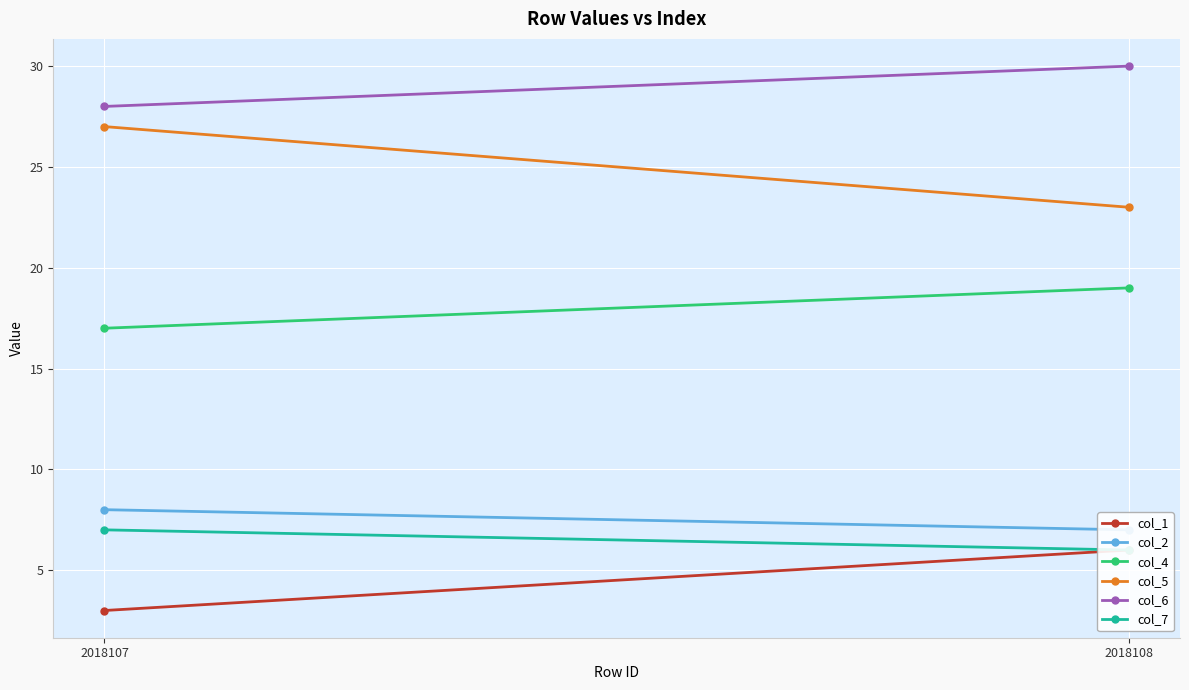

What is the value of the col_6 point at the 1st from the left?

28